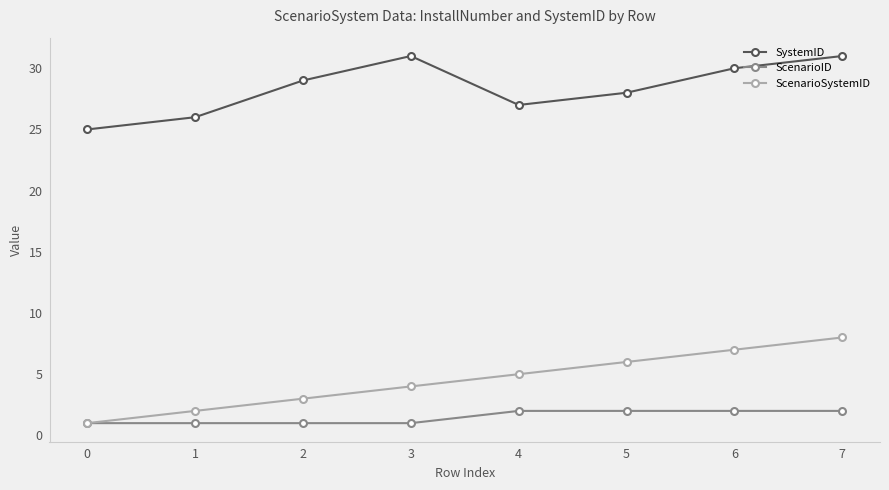

What is the approximate value of ScenarioSystemID at 3?

4